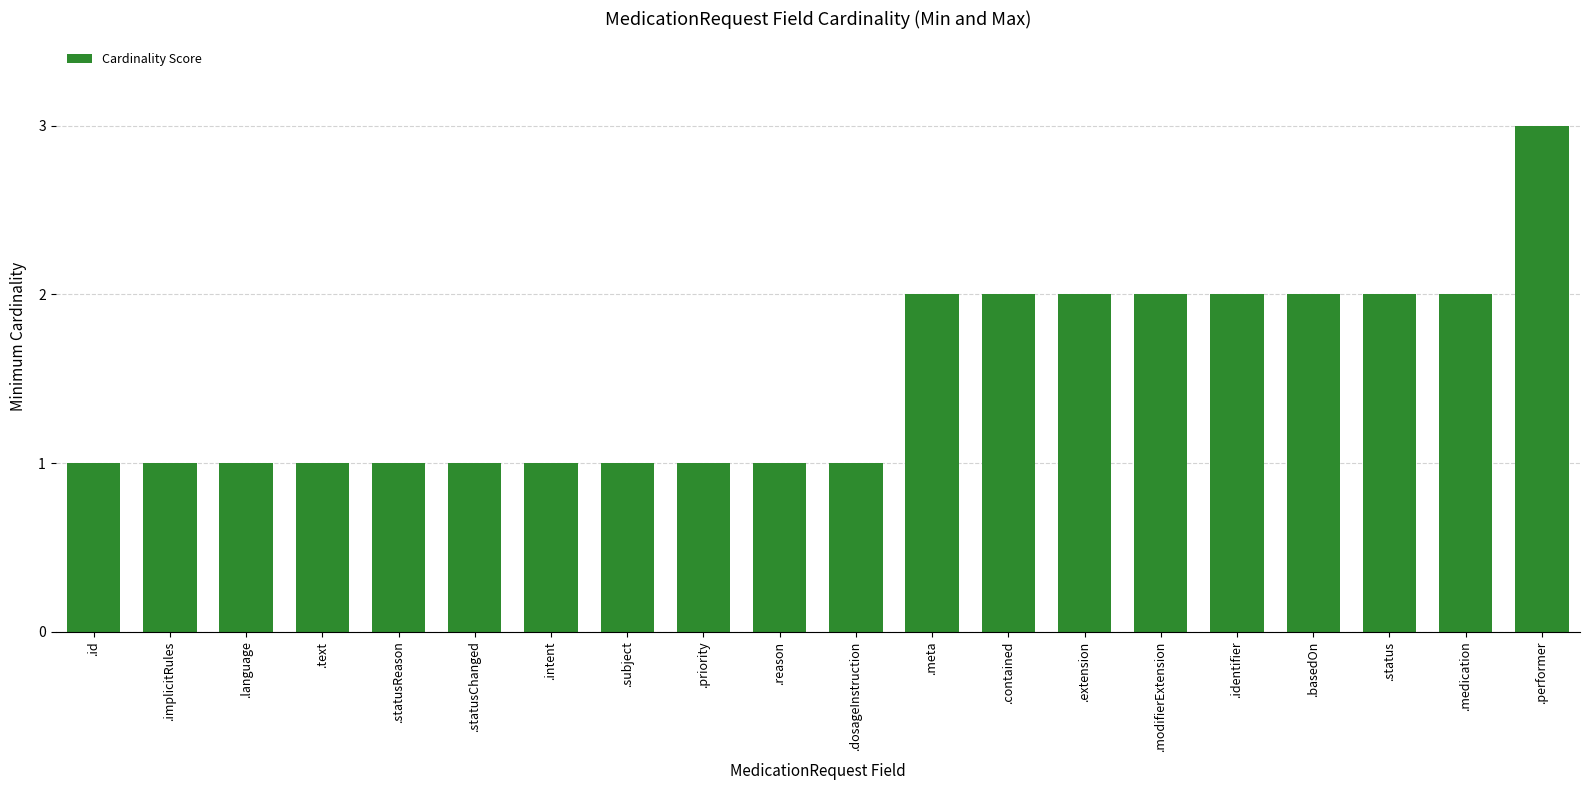

What position from the right is .statusChanged?

15